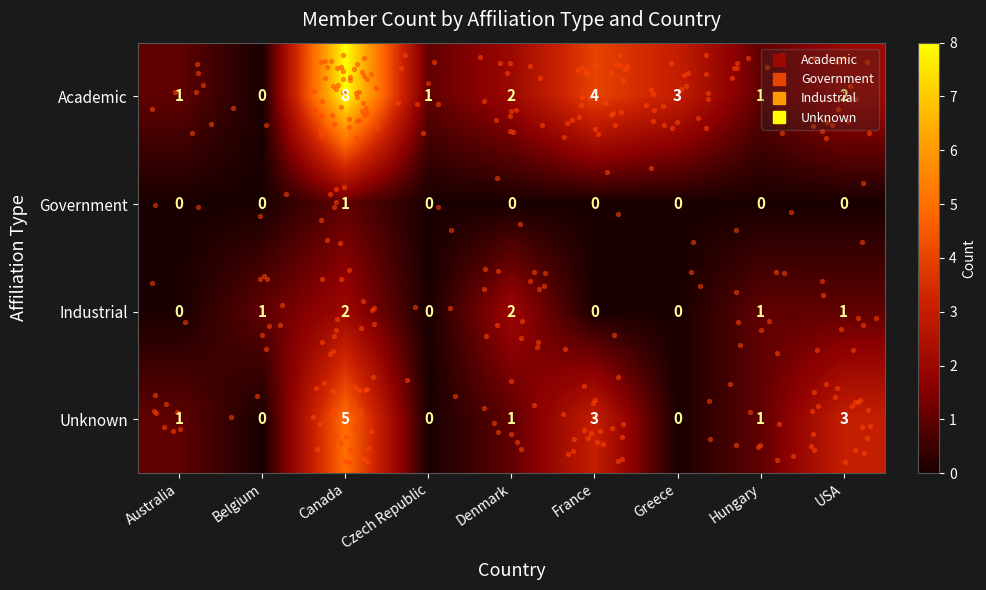

Which label corresponds to the largest value in the chart?

Canada